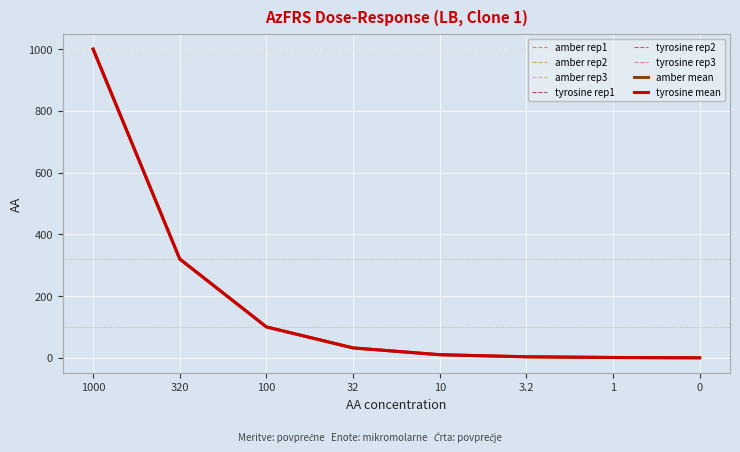

Is this an area chart (filled region under the line)?

No